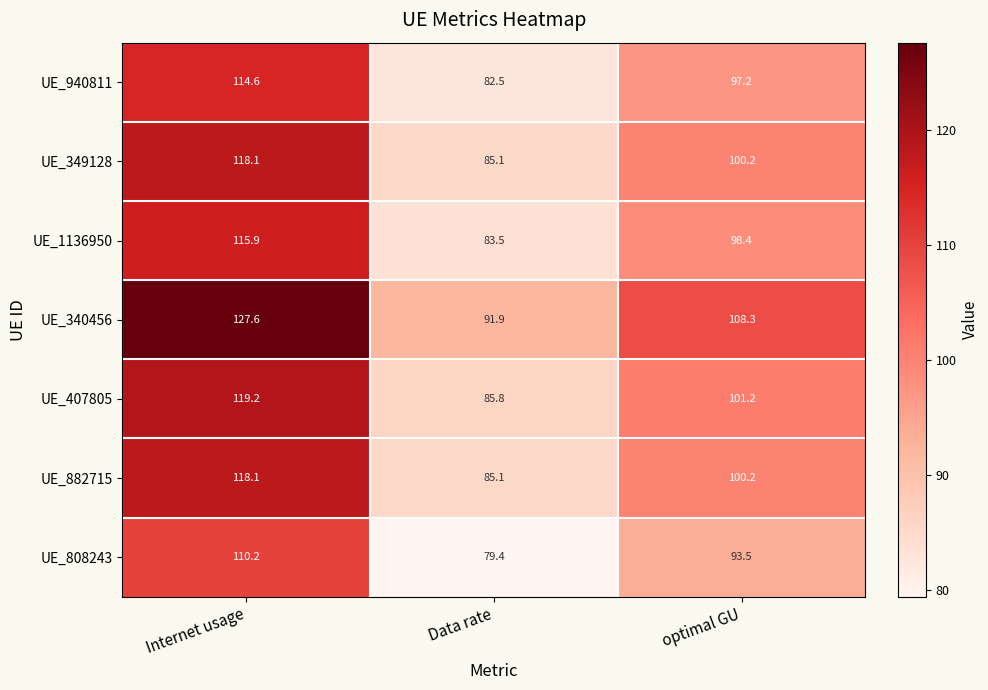

Reading left to right, list all the values displayed in this chart.

UE_940811: 114.6	82.5	97.2
UE_349128: 118.1	85.1	100.2
UE_1136950: 115.9	83.5	98.4
UE_340456: 127.6	91.9	108.3
UE_407805: 119.2	85.8	101.2
UE_882715: 118.1	85.1	100.2
UE_808243: 110.2	79.4	93.5